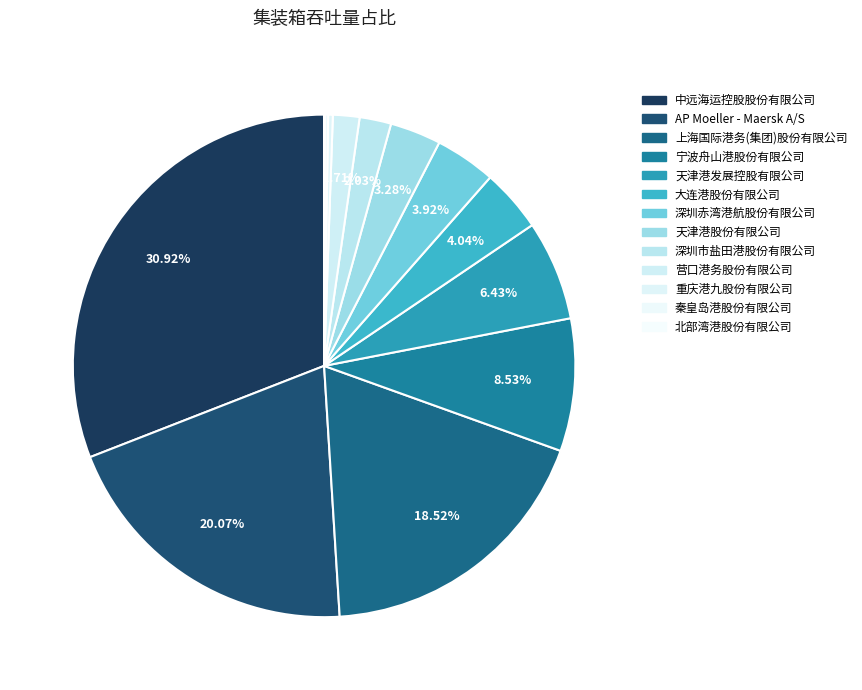

What is the total percentage of 大连港股份有限公司 and 北部湾港股份有限公司?

4.1%